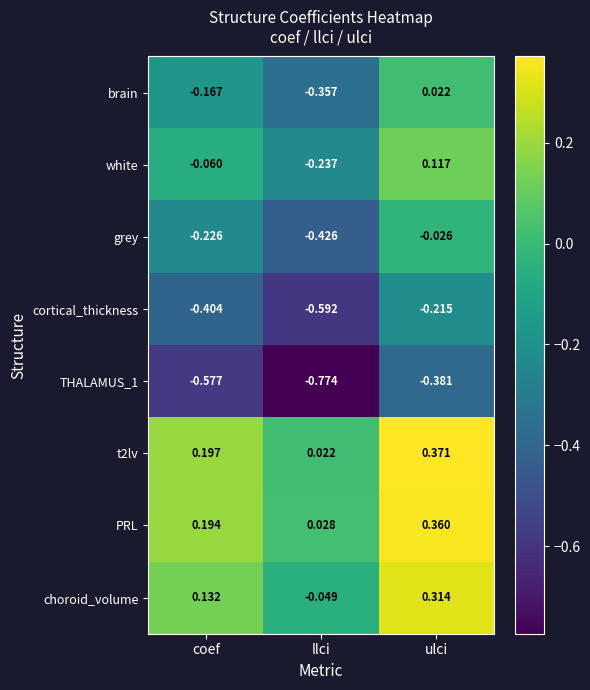

Where is t2lv nearest to the value 0?

llci